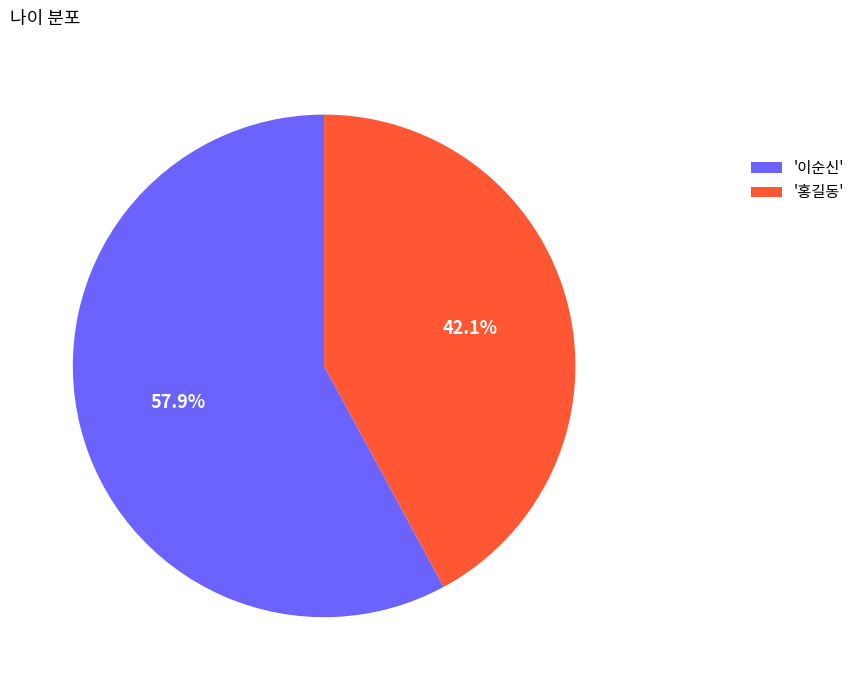

Rank the categories by value from lowest to highest.

'홍길동', '이순신'